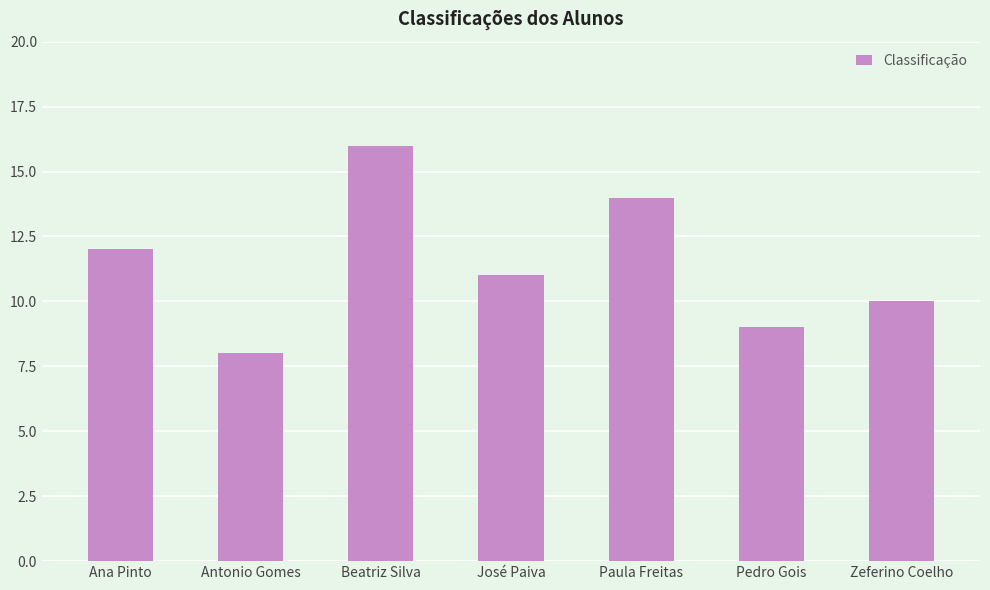

What is the approximate value at Zeferino Coelho?

10